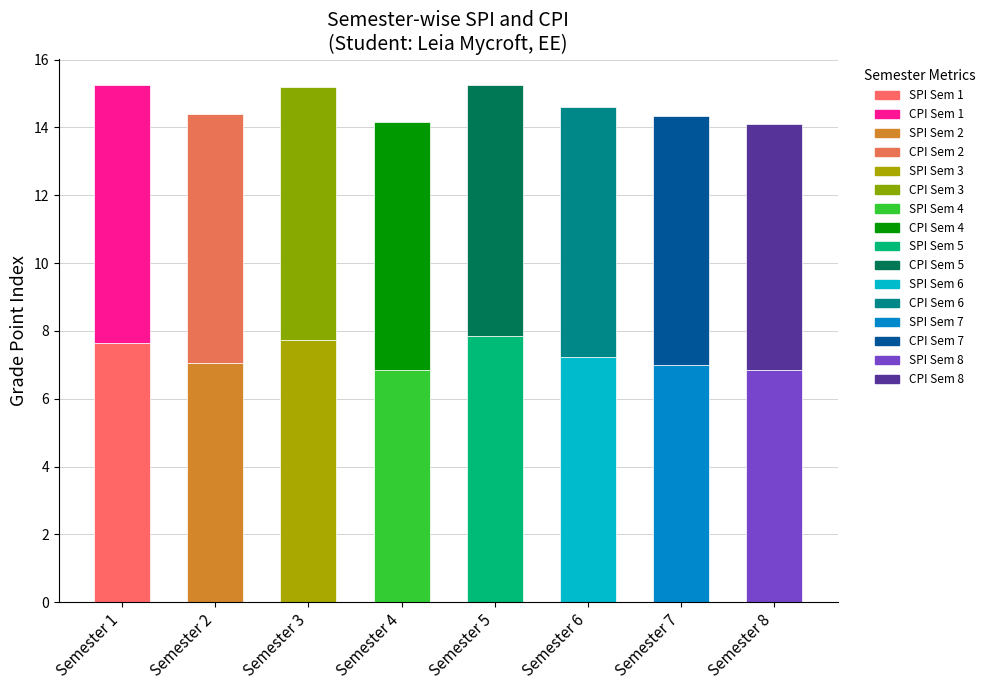

What is the value of the CPI bar at the 5th from the left?

7.4